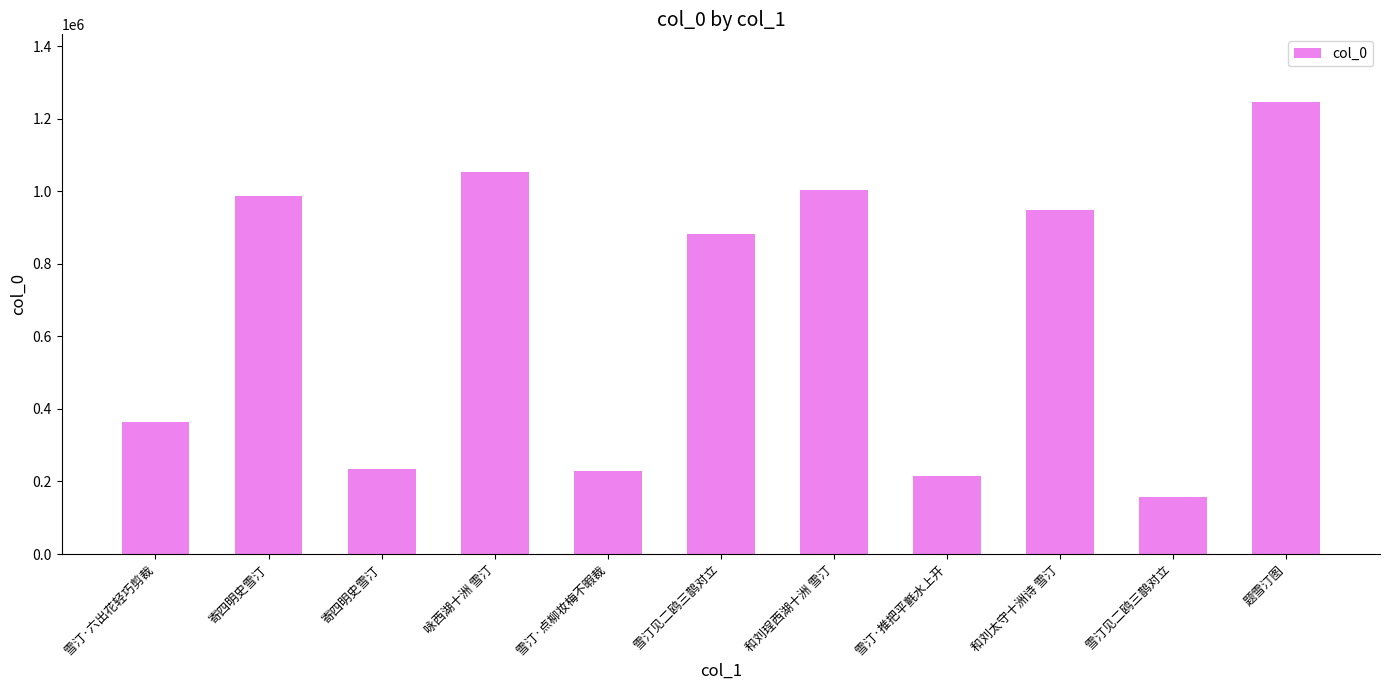

Is it true that the value at 寄四明史雪汀 is 986669?

True